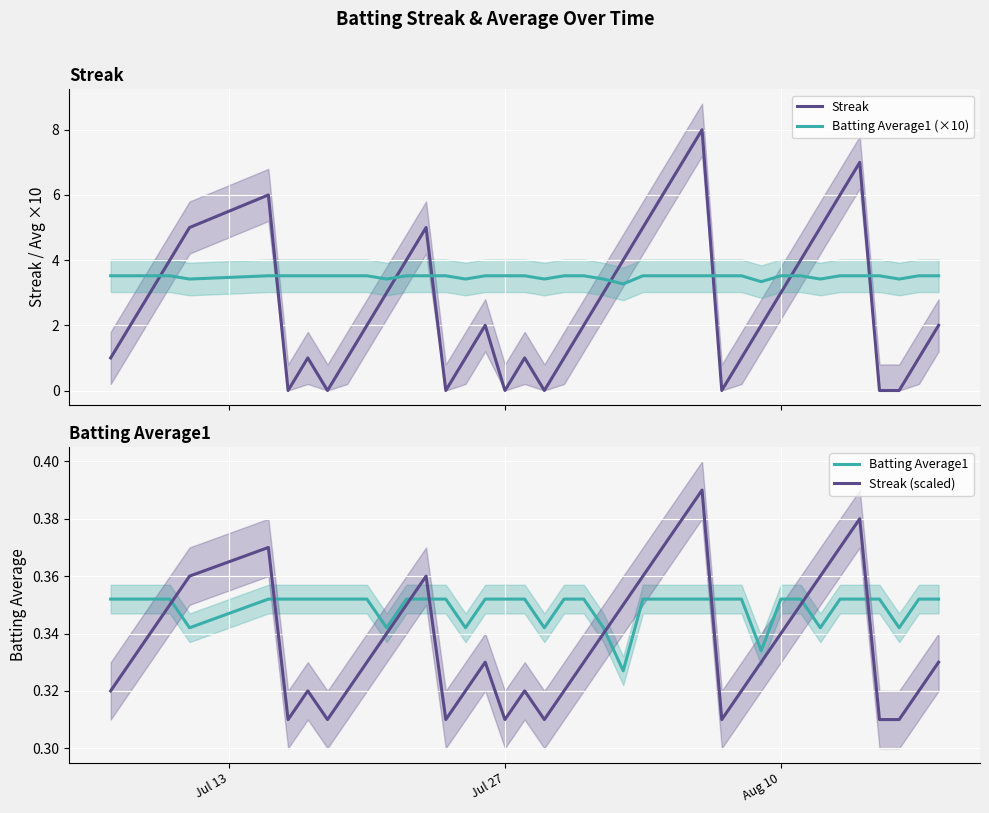

Which series has the largest range (max minus min)?

Streak